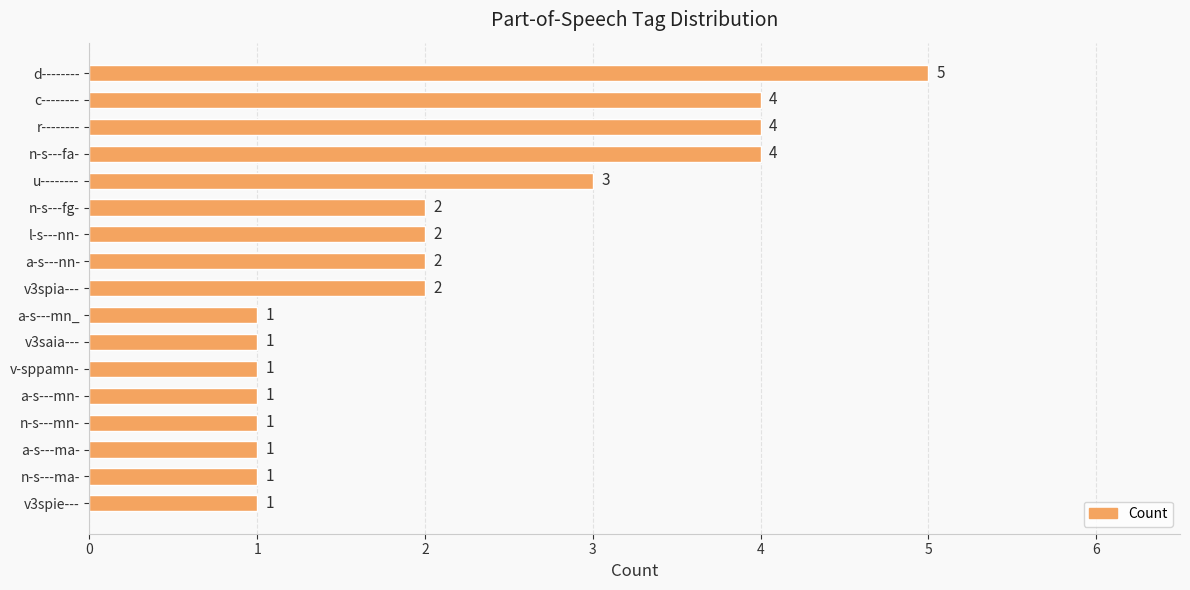

What is the change in value from c-------- to a-s---mn-?

-3